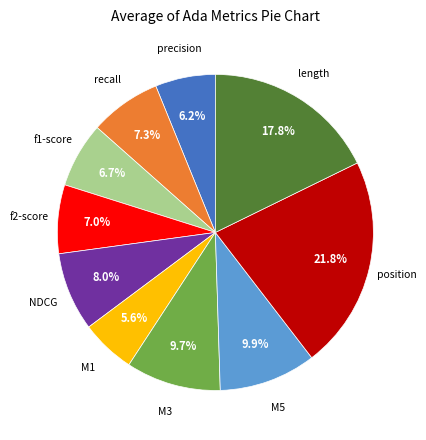

What percentage is the recall slice, to the nearest percent?

7%